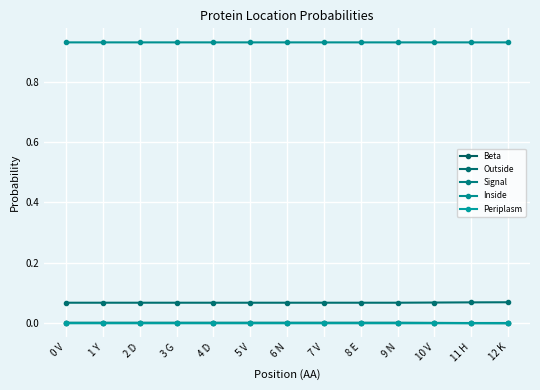

Count the number of data series in this chart.

5